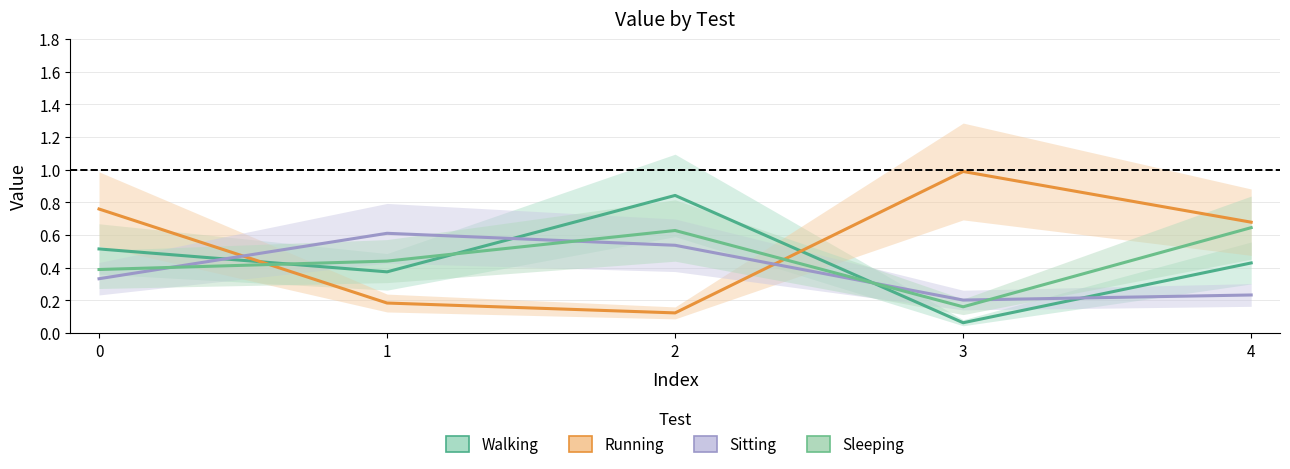

What value does the Sitting series have at 1?

0.6